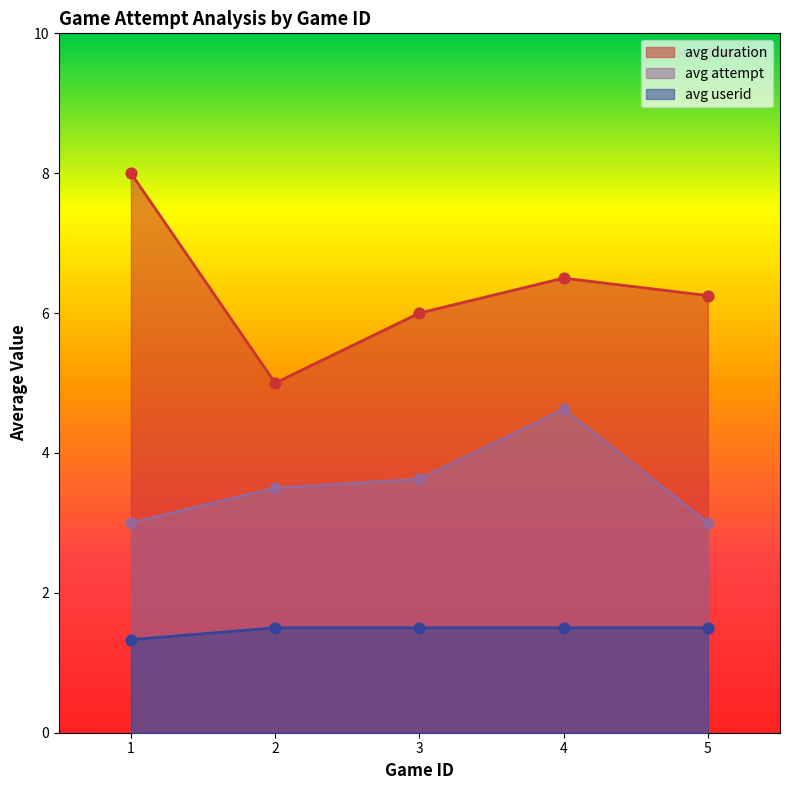

What are all the series names shown in the legend?

avg duration, avg attempt, avg userid